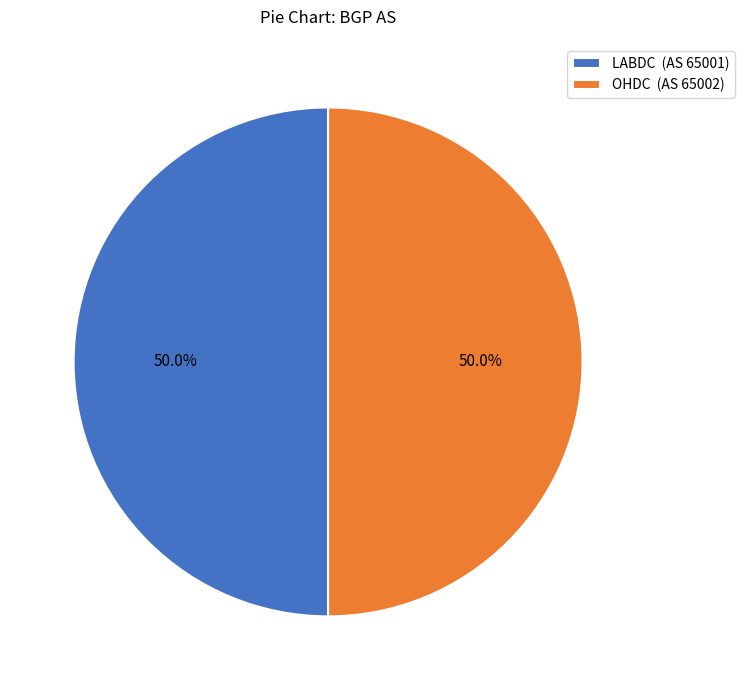

The OHDC slice represents 43% of the pie. True or false?

False